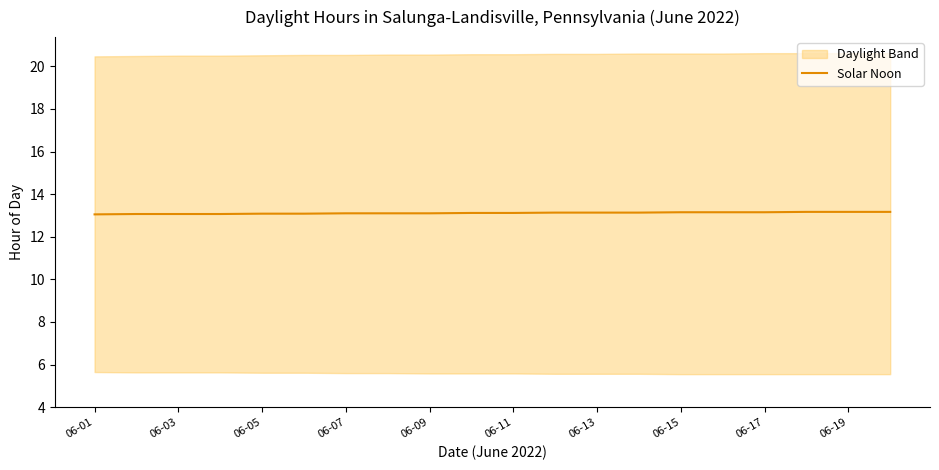

What is the minimum value shown in the chart?

13.1